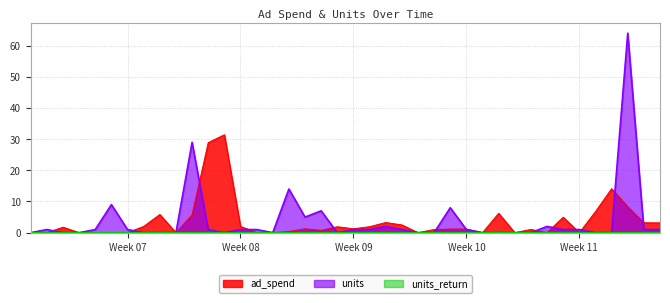

How many lines are shown in the chart?

3